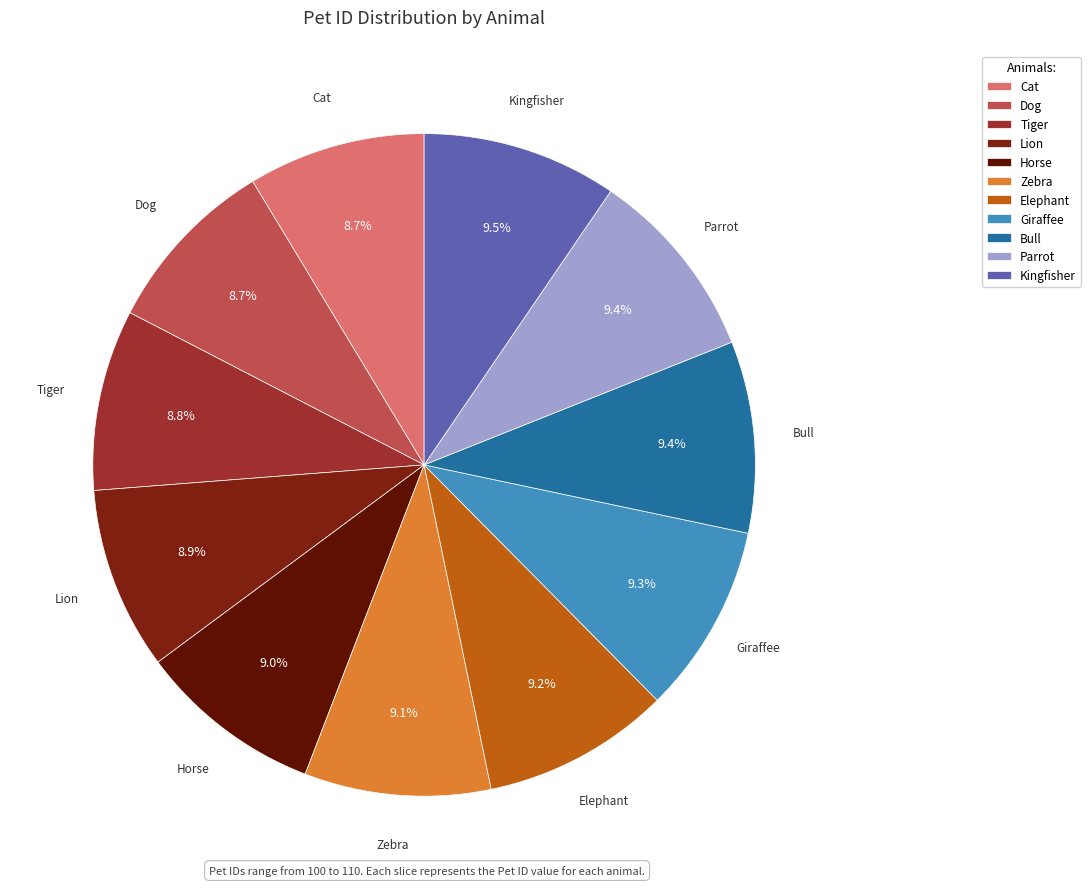

Is it true that Horse is 21% of the pie?

False